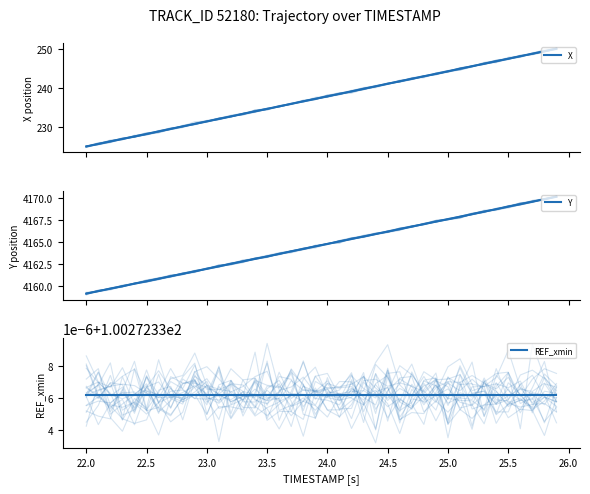

Which series changed the most between 22.0 and 26.5?

X